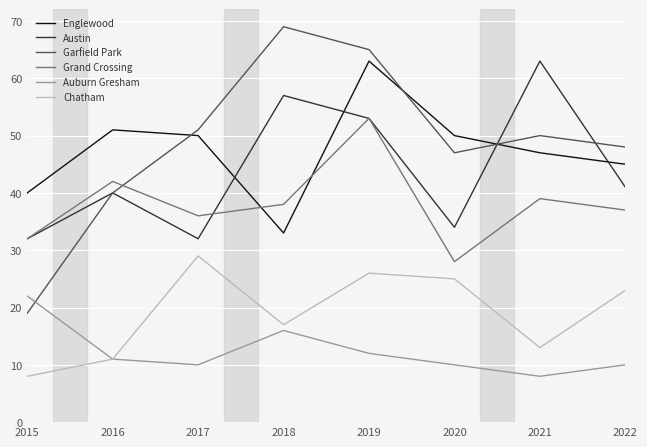

What is the sum of the Austin values at 2021 and 2022?

104